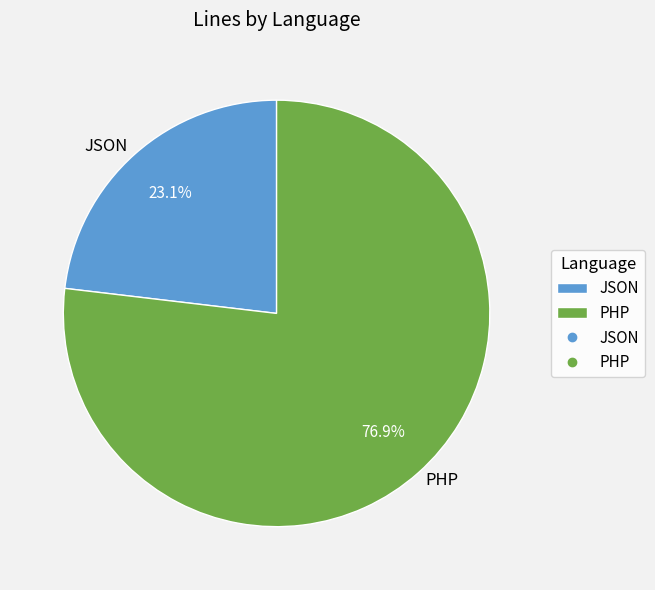

What percentage is the PHP slice, to the nearest percent?

77%